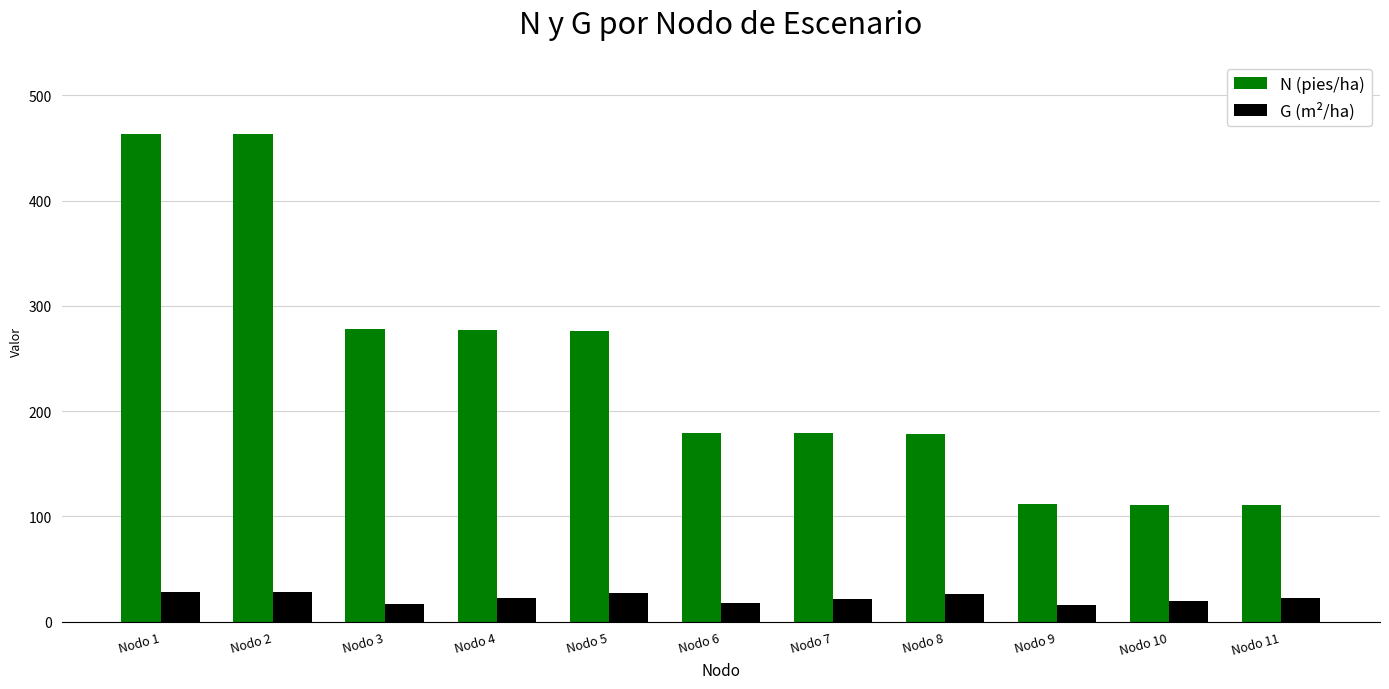

Rank the series at Nodo 11 from lowest to highest value.

G (m²/ha), N (pies/ha)